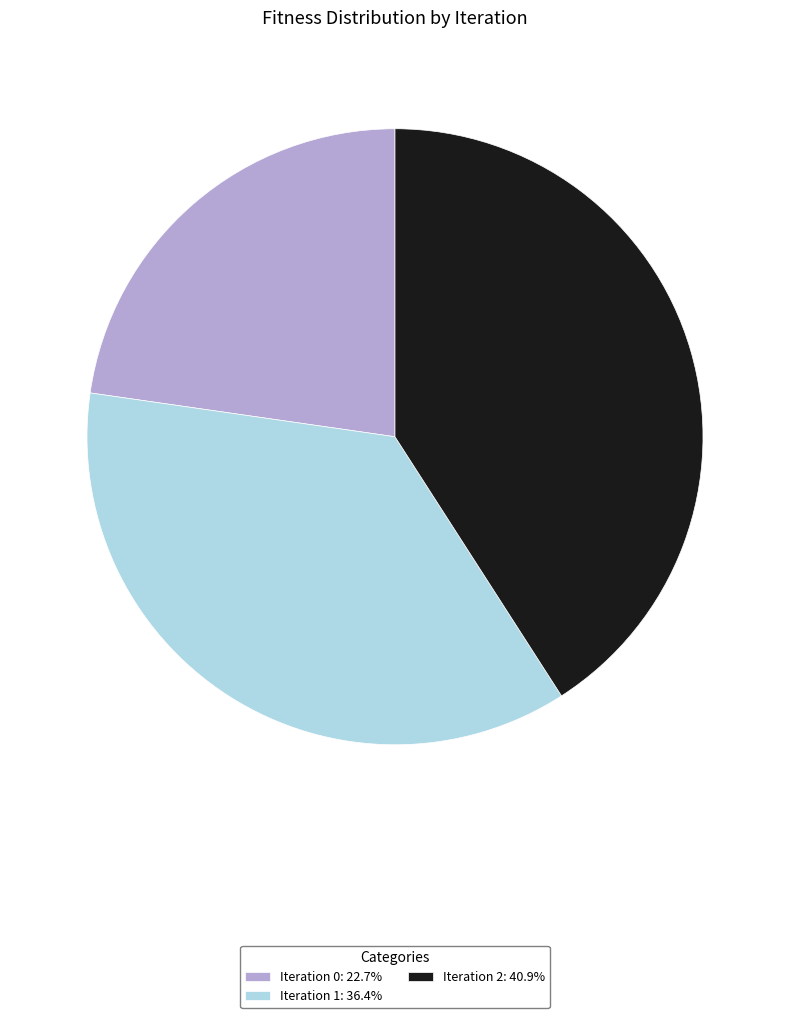

Approximately how many times larger is the value at Iteration 0 compared to Iteration 1?

0.6